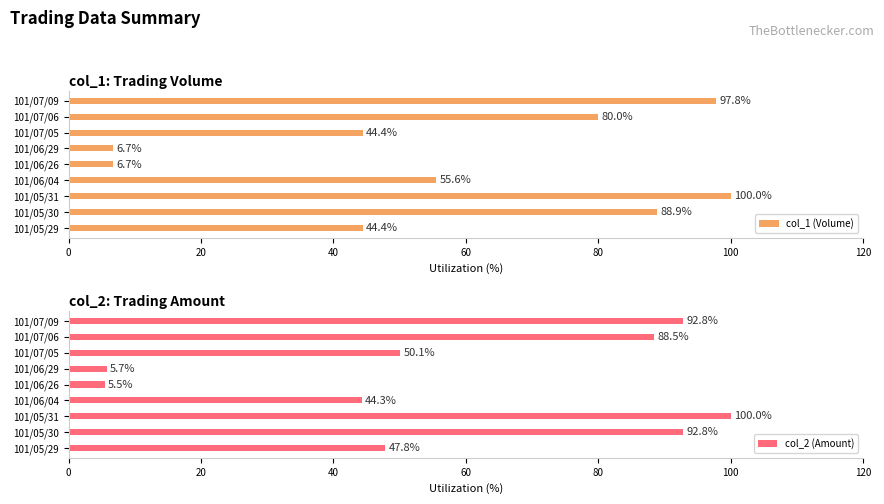

What is the maximum value for col_1 (Volume)?

100.0